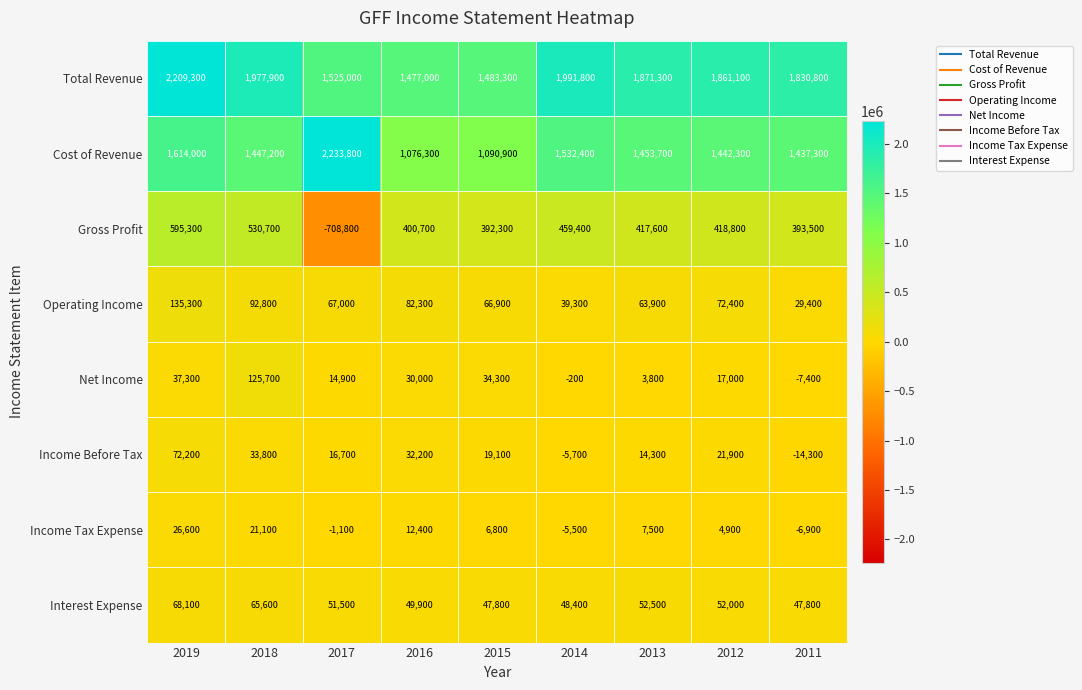

What is the difference between the maximum and second lowest values in the Interest Expense series?

20300